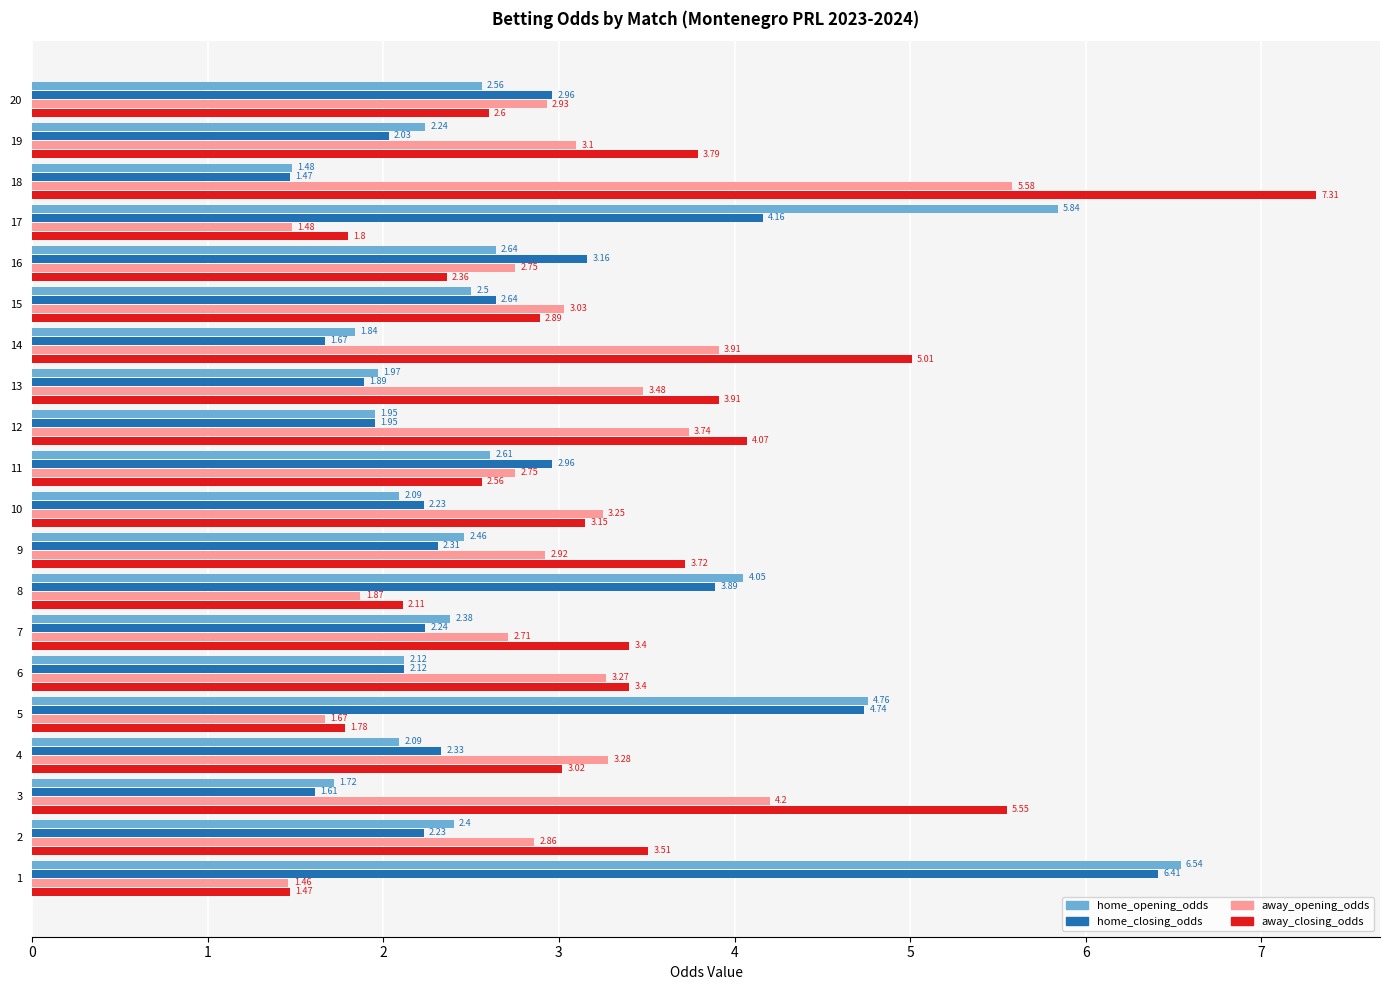

Which series has the largest range (max minus min)?

away_closing_odds